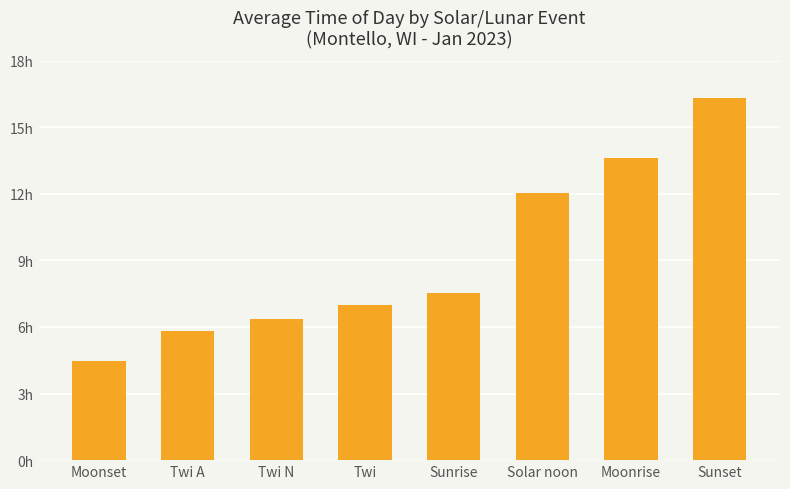

Is it true that the value at Solar noon is 12.0?

True